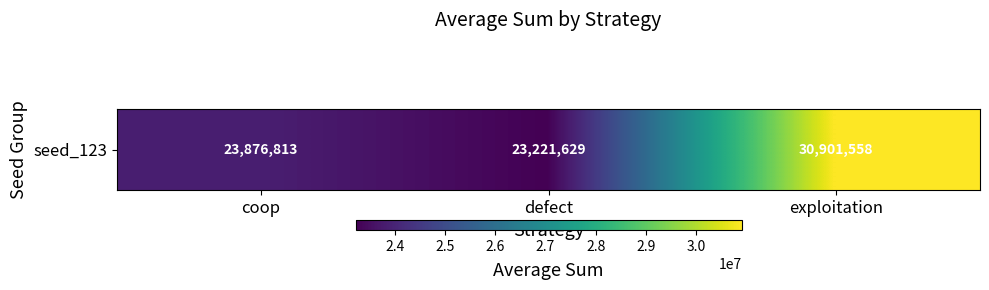

Reading right to left, extract all data points from this chart.

30901558	23221629	23876813